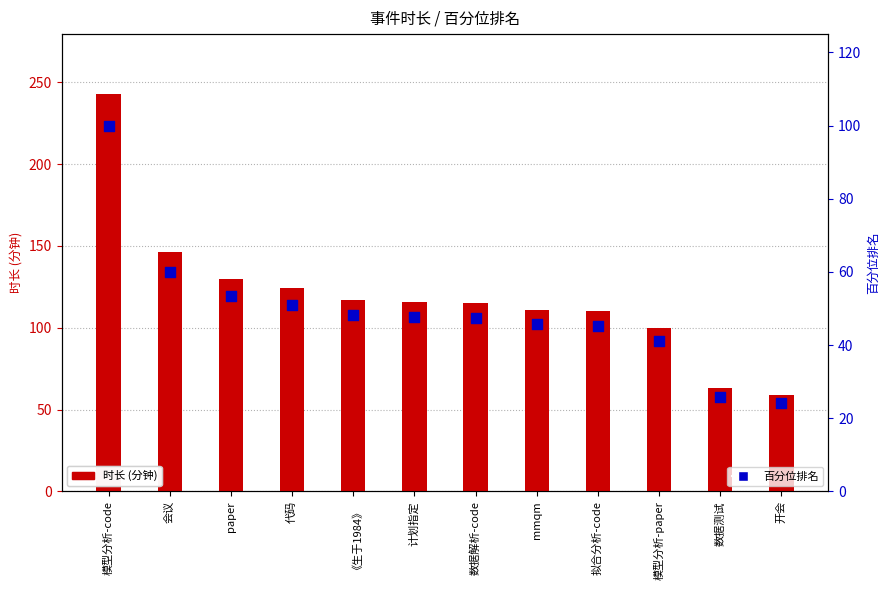

Is the value of 时长 (分钟) at 模型分析-code greater than the value of 百分位排名 at 模型分析-paper?

Yes